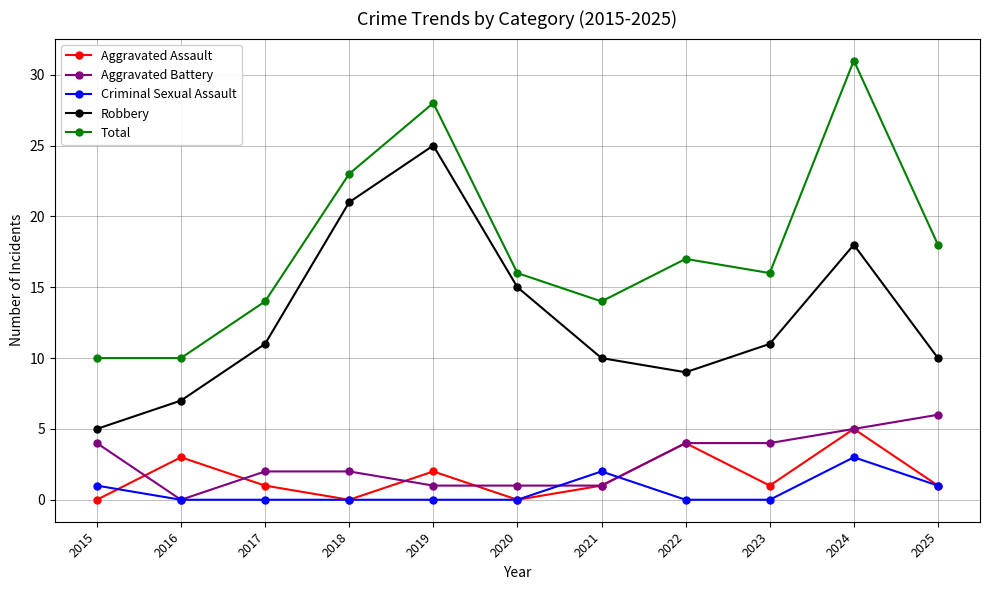

Reading left to right, what are all the values shown in this chart?

Aggravated Assault: 0	3	1	0	2	0	1	4	1	5	1
Aggravated Battery: 4	0	2	2	1	1	1	4	4	5	6
Criminal Sexual Assault: 1	0	0	0	0	0	2	0	0	3	1
Robbery: 5	7	11	21	25	15	10	9	11	18	10
Total: 10	10	14	23	28	16	14	17	16	31	18